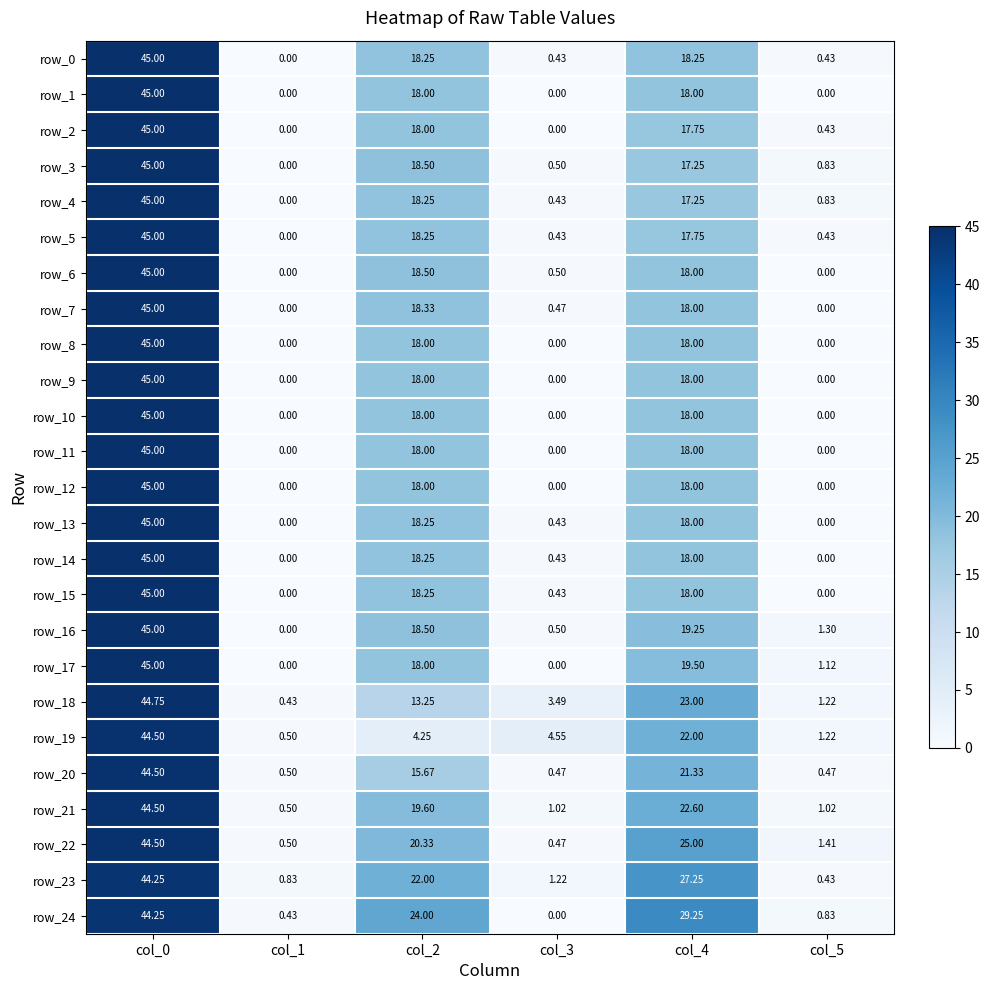

How many positive values does the row_17 series have?

4